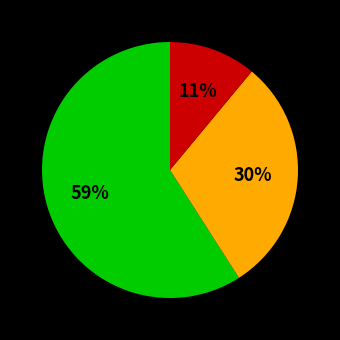

Is there any slice that represents more than half of the pie?

Yes